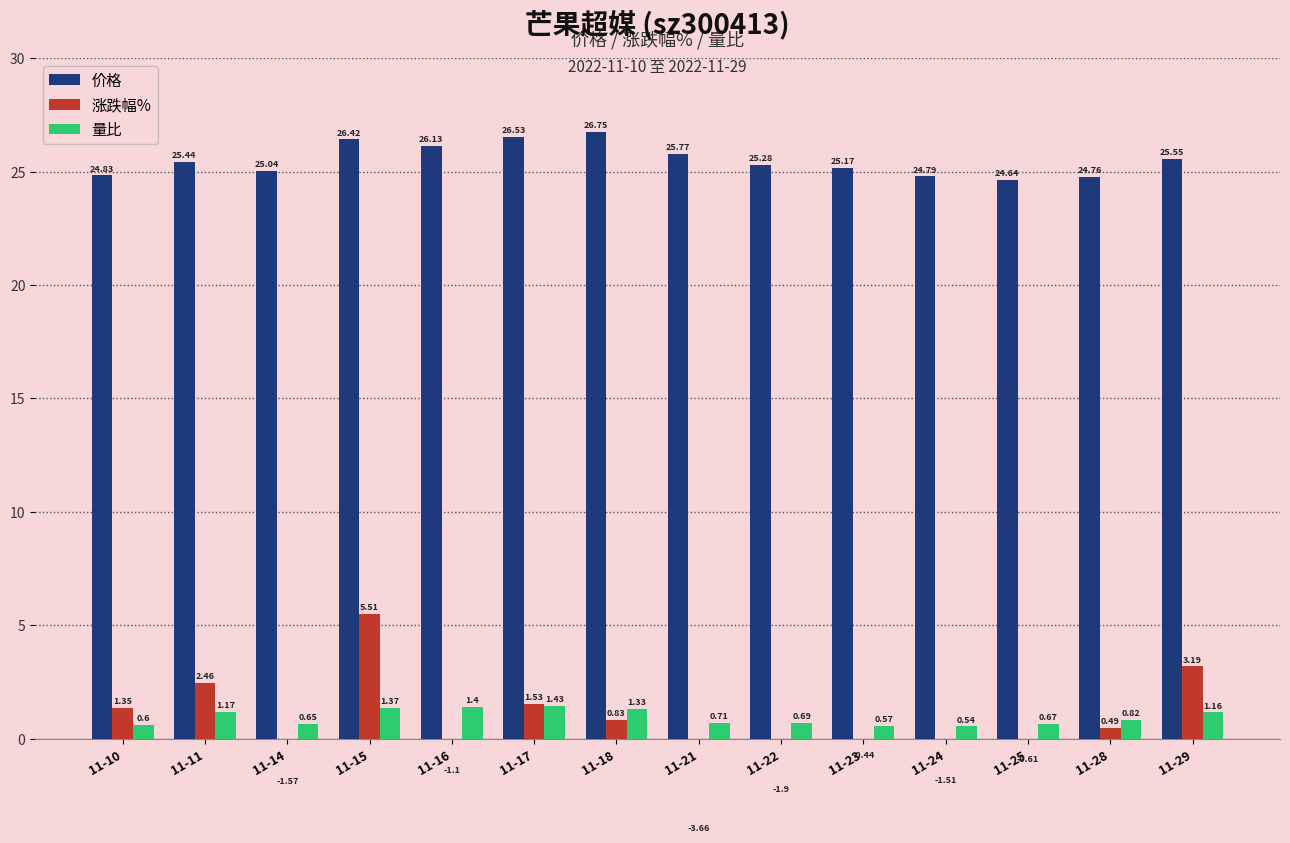

What is the minimum value for 量比?

0.5